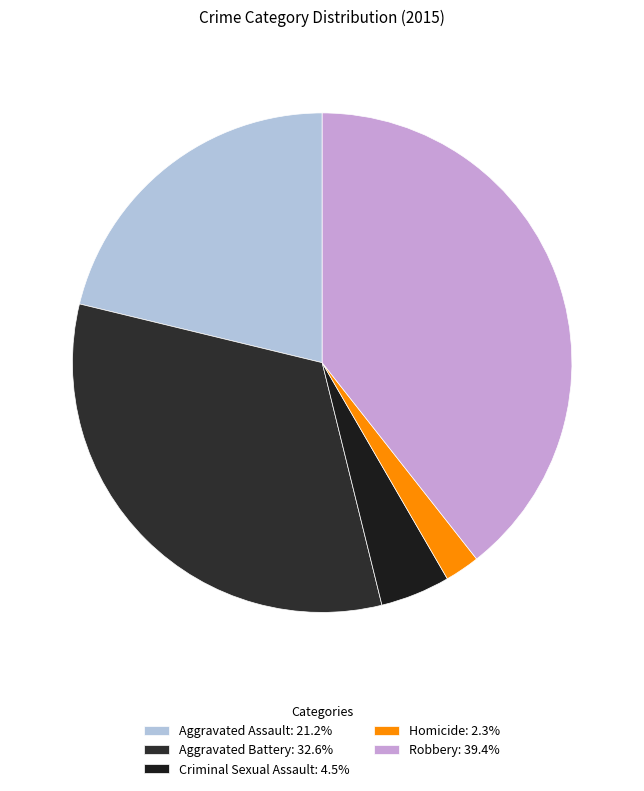

Which category has the biggest portion of the pie?

Robbery